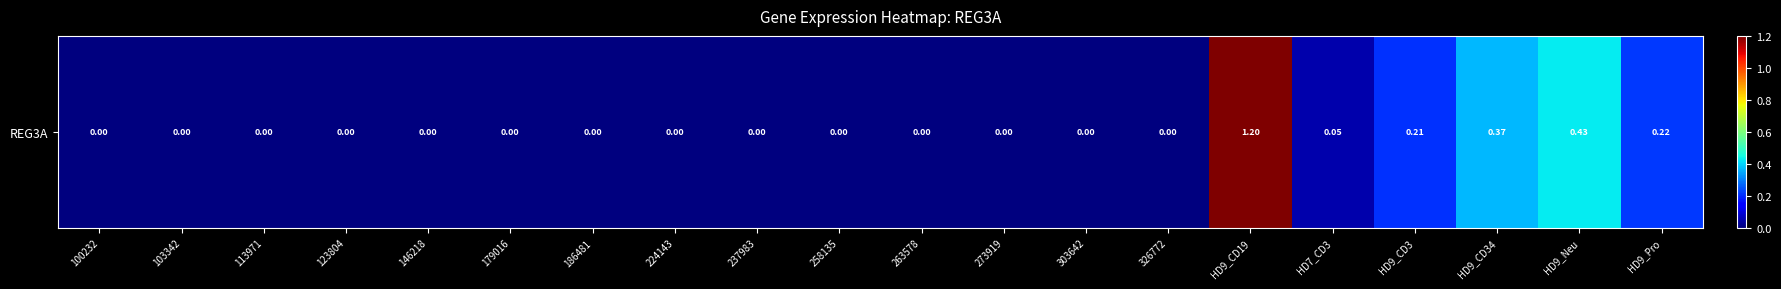

List the labels in order of value, smallest first.

100232, 103342, 113971, 123804, 146218, 179016, 186481, 224143, 237983, 258135, 263578, 273919, 303642, 326772, HD7_CD3, HD9_CD3, HD9_Pro, HD9_CD34, HD9_Neu, HD9_CD19